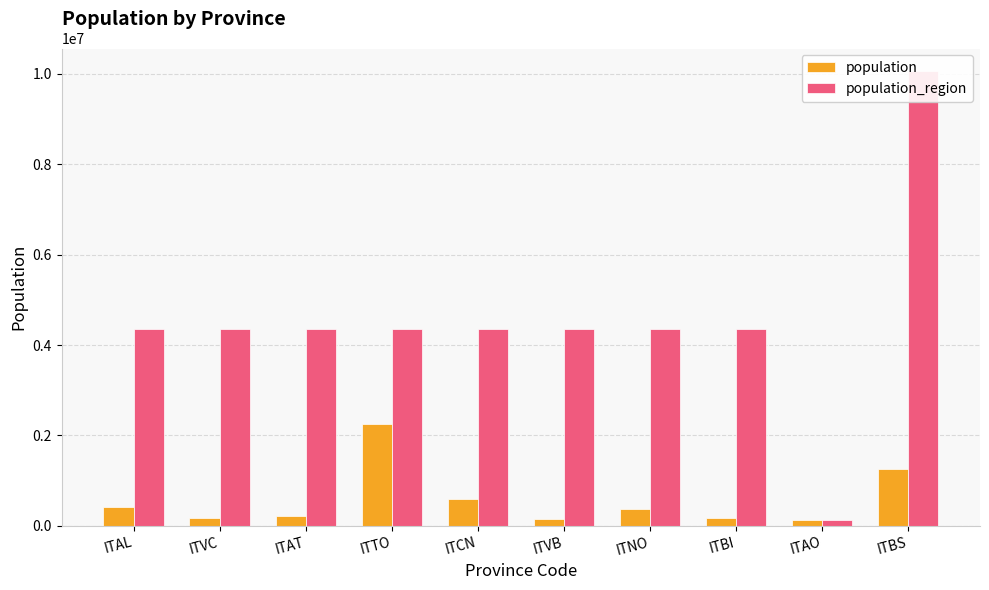

Reading left to right, transcribe all the data shown in this chart.

population: 421284	170911	214638	2259523	587089	158349	369018	175585	125666	1265954
population_region: 4356397	4356397	4356397	4356397	4356397	4356397	4356397	4356397	125666	10060574